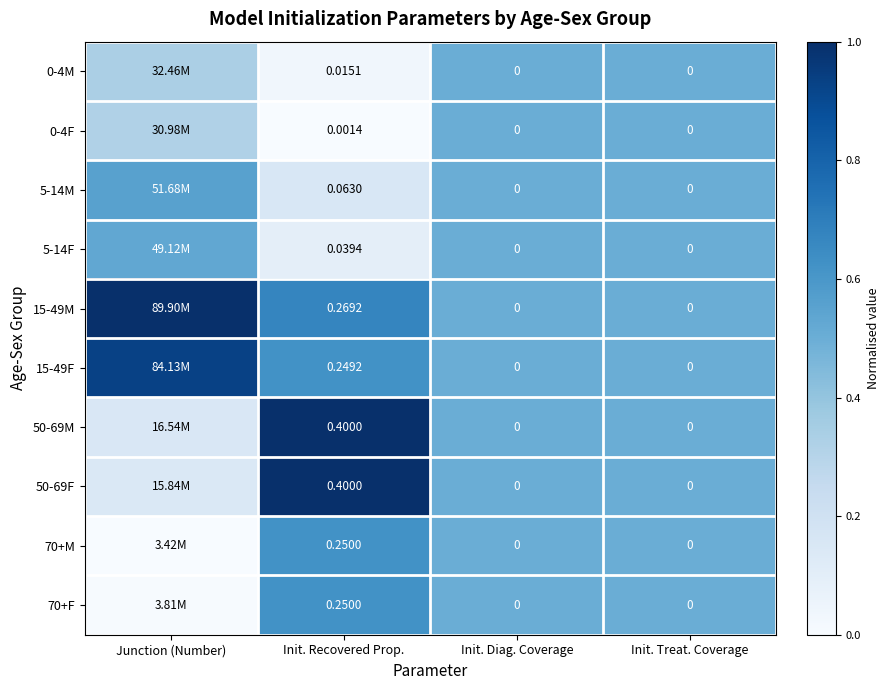

The value of 0-4F at Init. Diag. Coverage is 0.7. True or false?

False